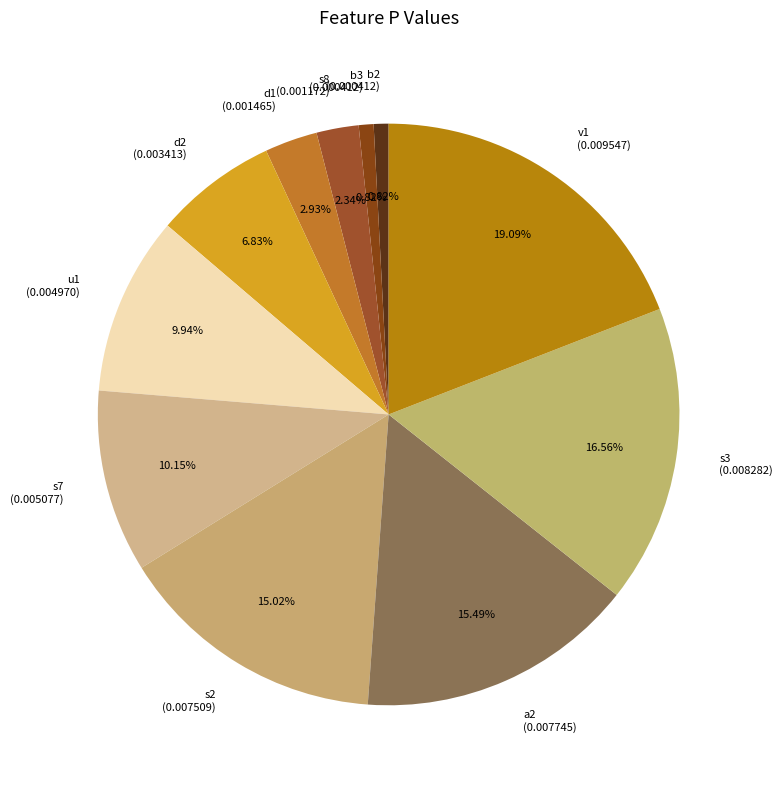

Combined, do b2 (0.000412) and s7 (0.005077) account for over 50%?

No